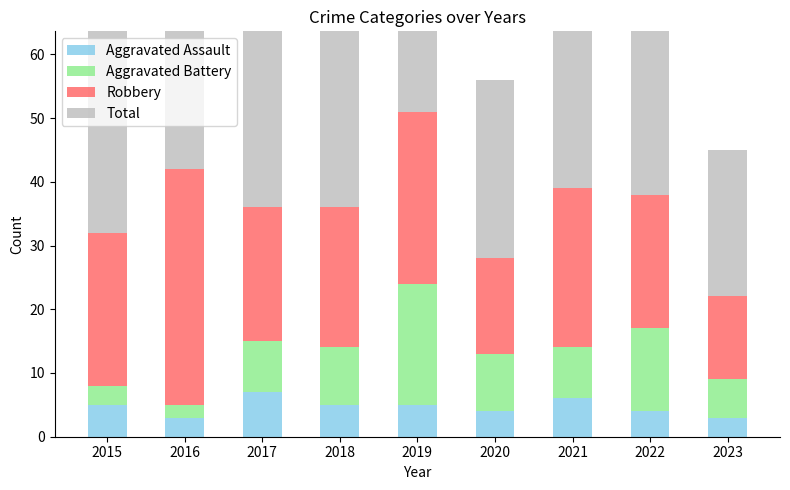

Rank the categories by Total value from lowest to highest.

2023, 2020, 2015, 2017, 2018, 2021, 2022, 2016, 2019